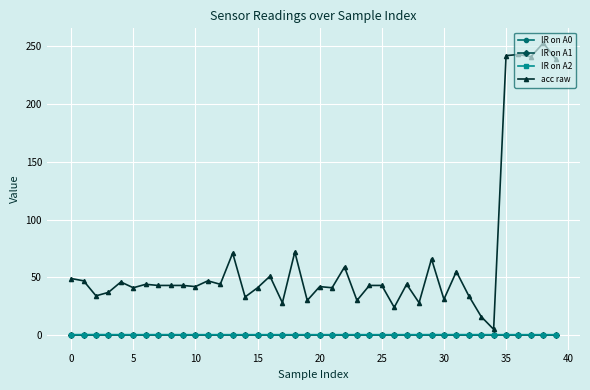

How many lines are shown in the chart?

4